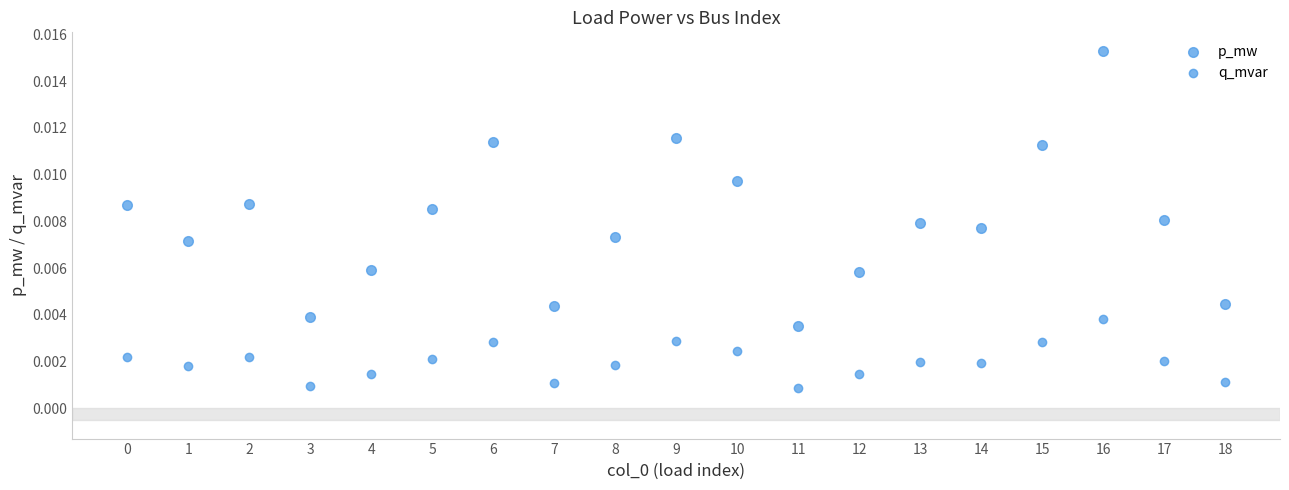

Count the number of points in this scatter plot.

38